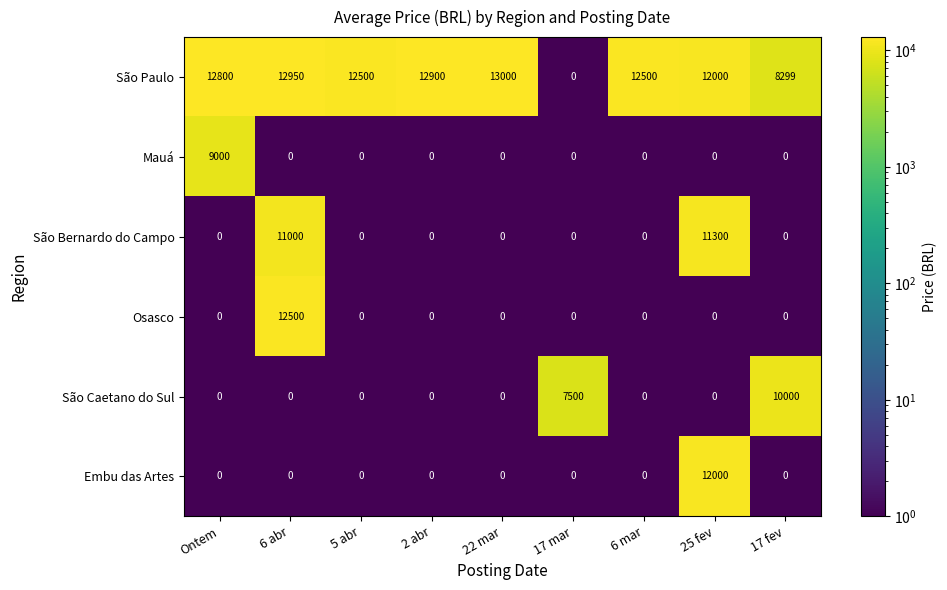

What is the total value across all series at 17 mar?

7500